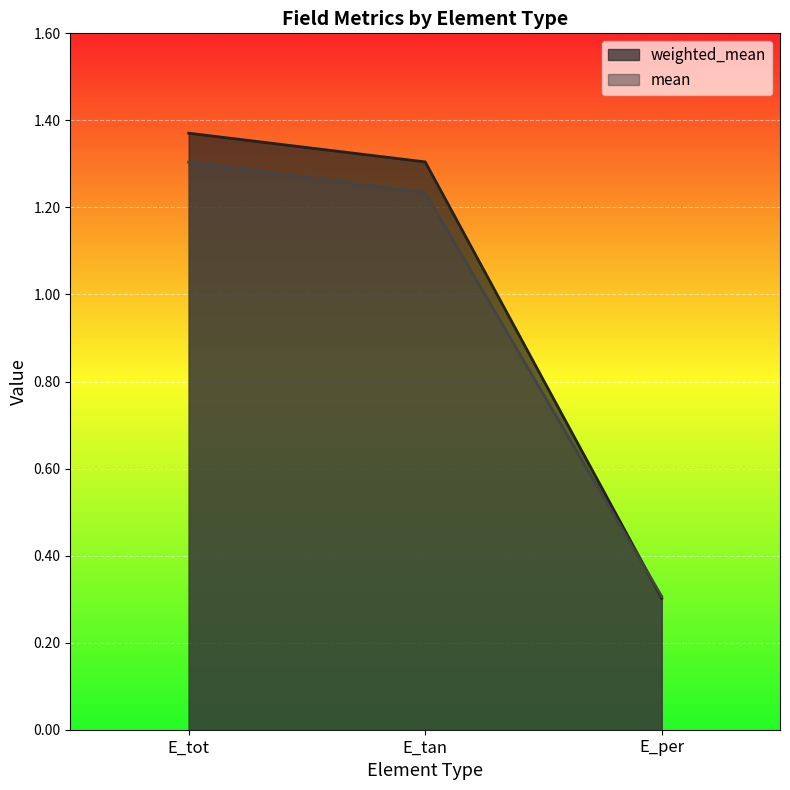

Rank the series by their maximum value, from lowest to highest.

mean, weighted_mean